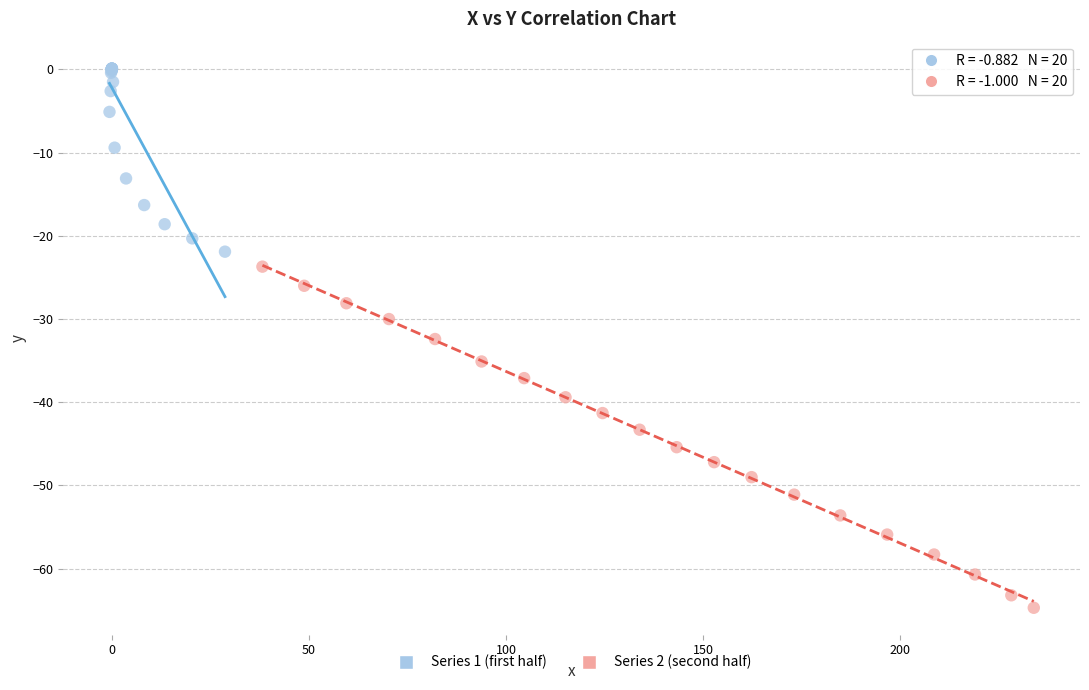

Which series reaches the maximum Y coordinate?

Series 1 (first half)